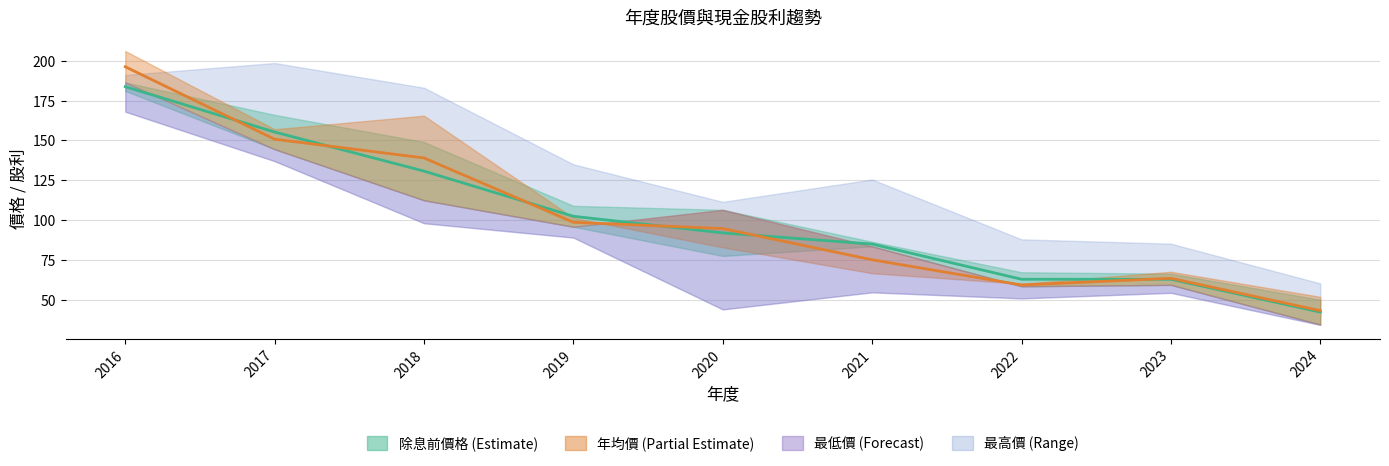

What is the maximum value shown in the chart?

196.2